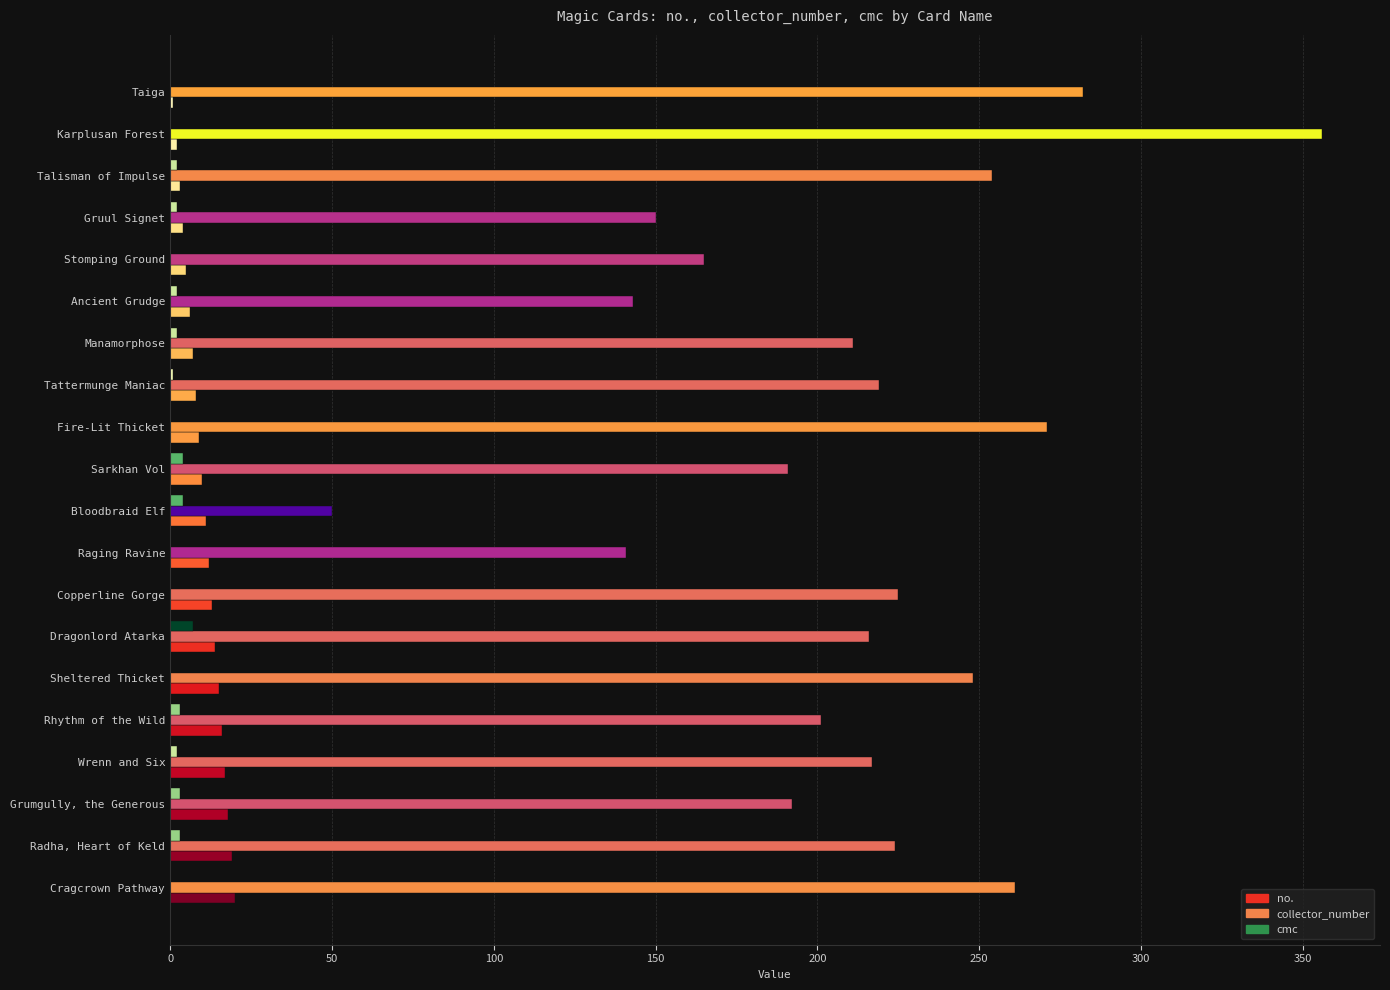

What is the sum of all collector_number values?

4217